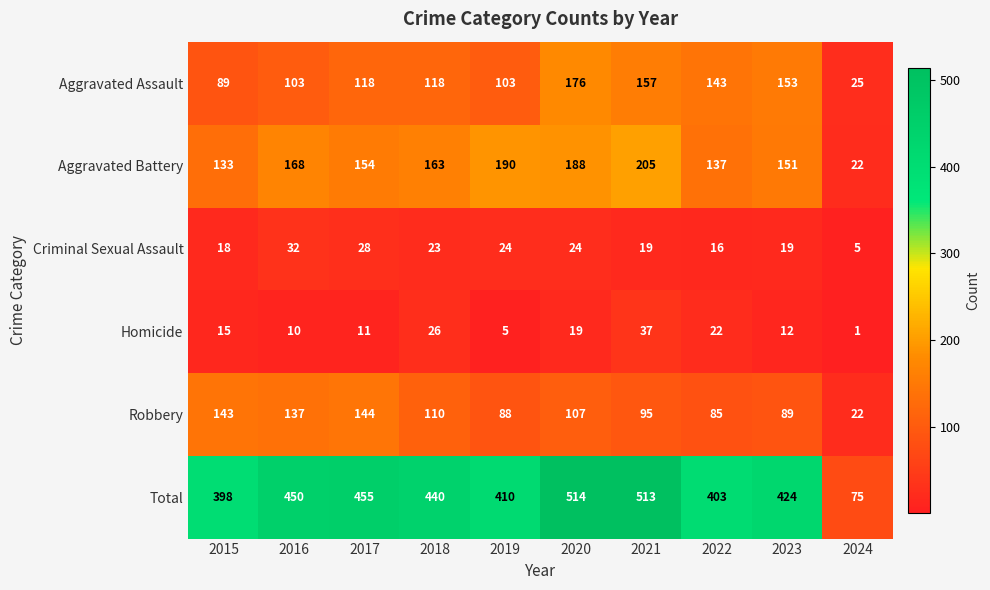

What is the difference between the Robbery values at 2016 and 2015?

6